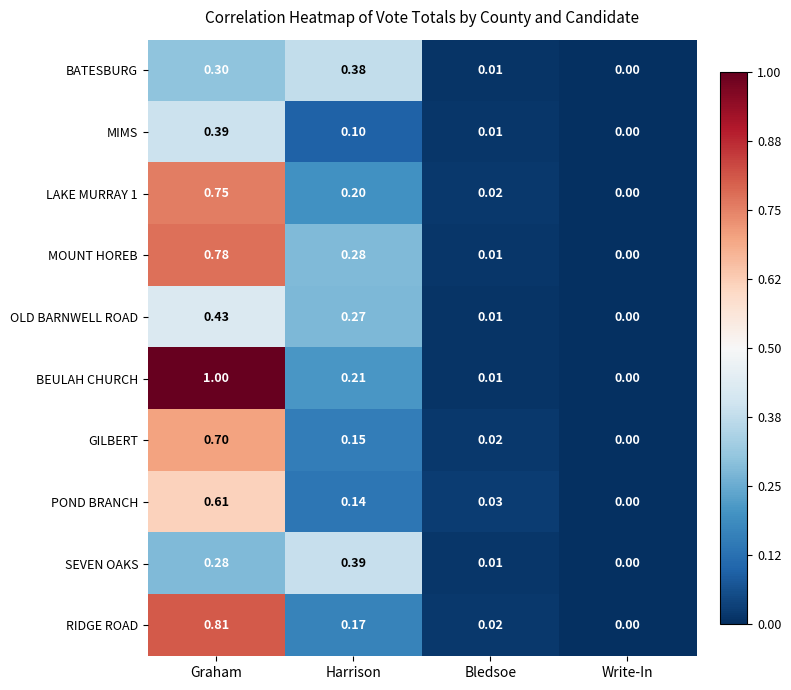

Where is BATESBURG nearest to the value 0?

Write-In